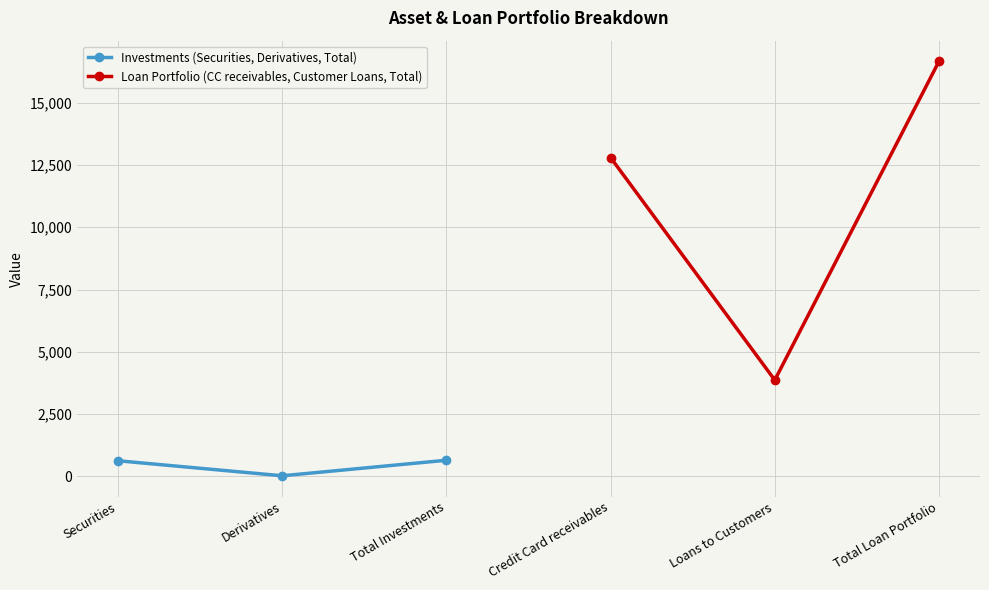

Which series has the largest range (max minus min)?

Loan Portfolio (CC receivables, Customer Loans, Total)